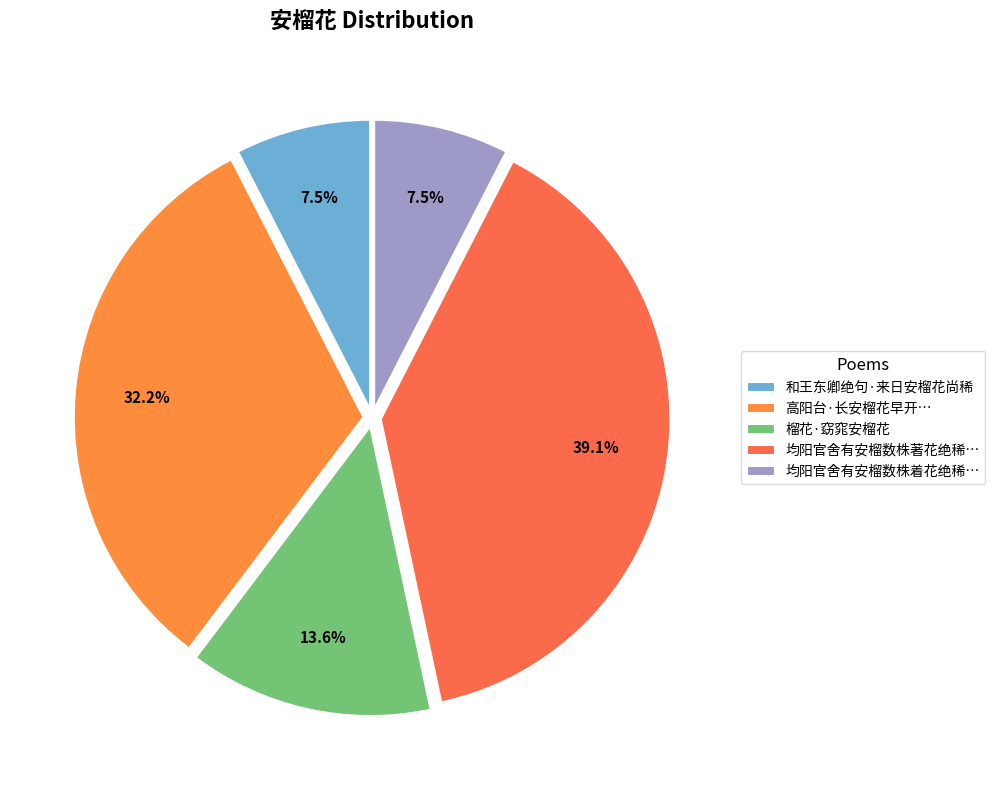

To the nearest percent, what is the difference between the largest and smallest slice percentages?

32%